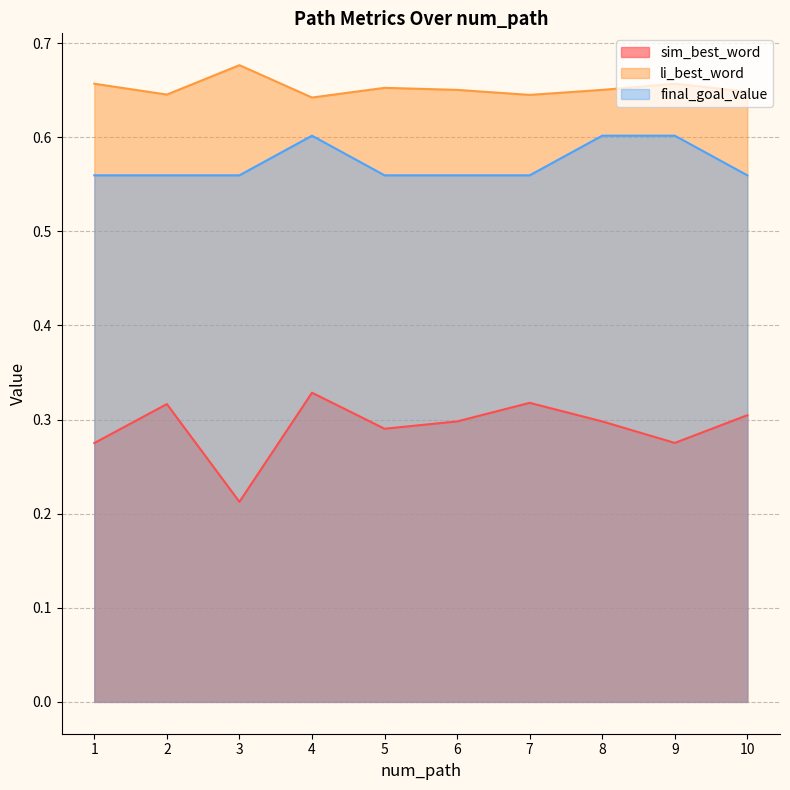

What is the total value across all series at 8?

1.6